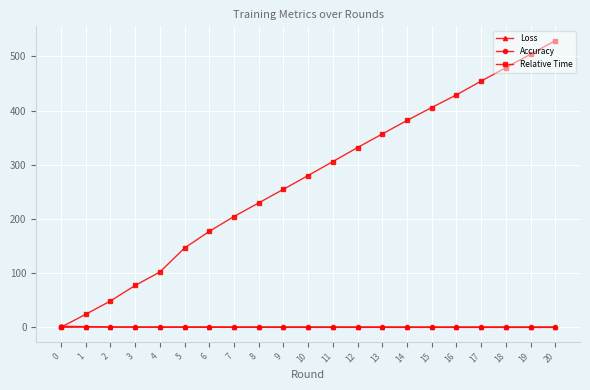

Which label corresponds to the largest value in the chart?

20